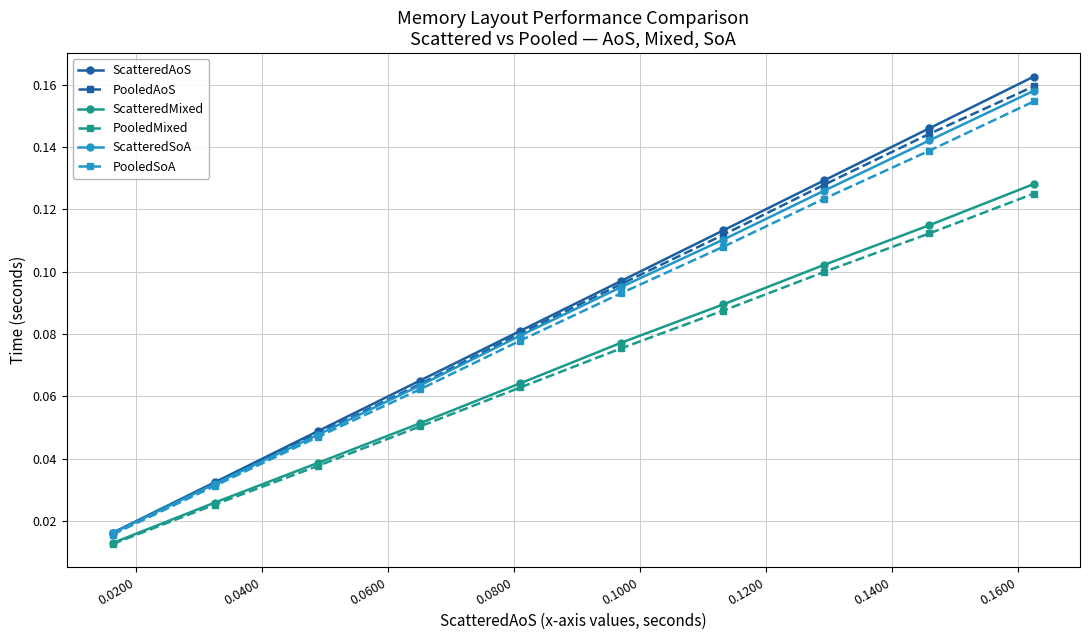

Which series has the largest range (max minus min)?

ScatteredAoS